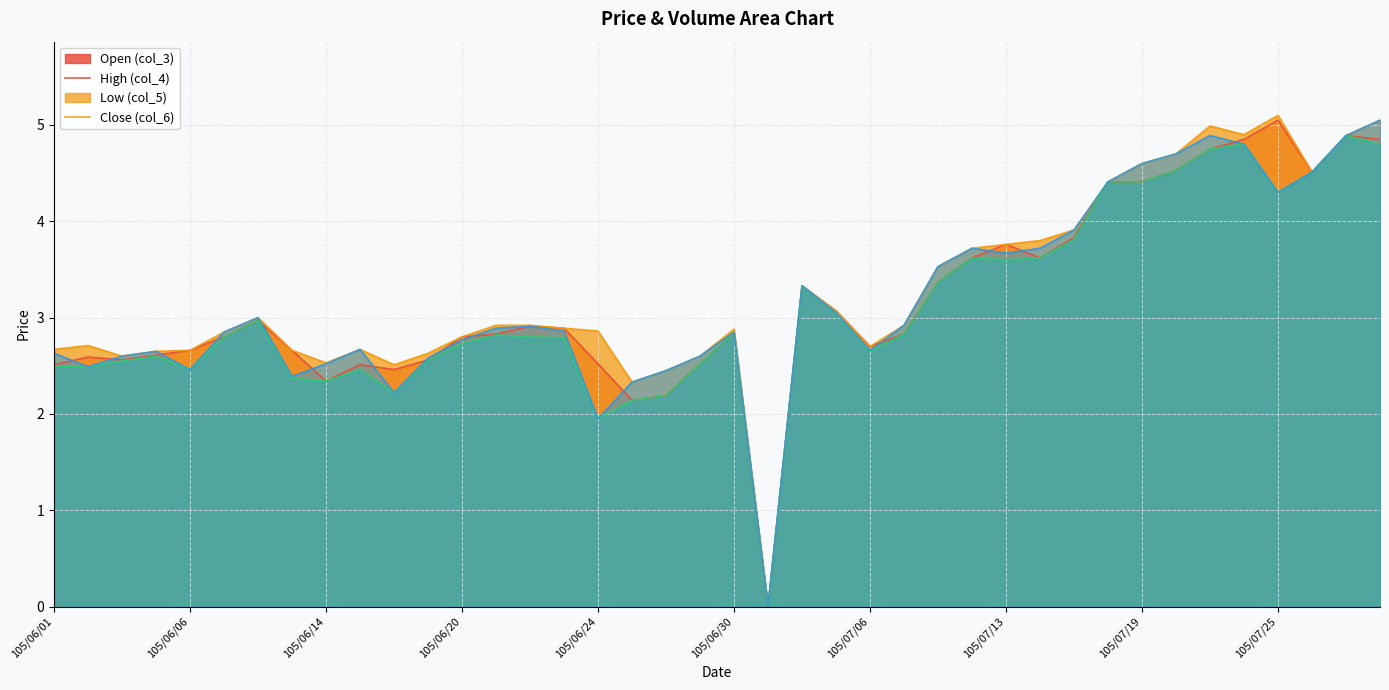

At how many categories does at least one series exceed 0?

39